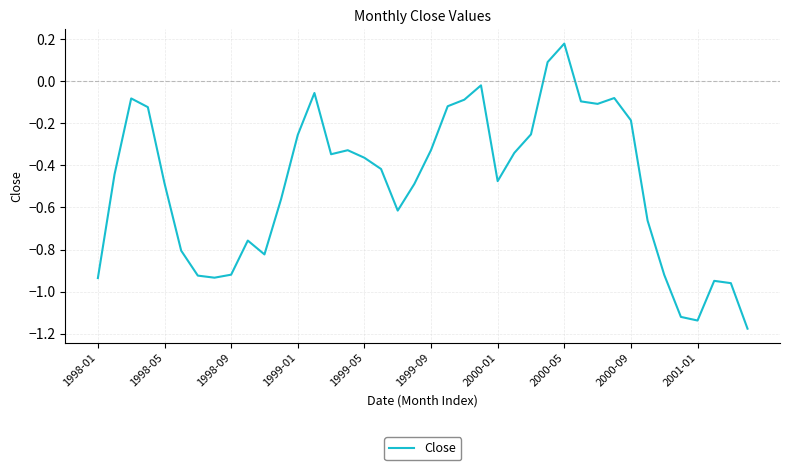

What is the difference between the maximum and minimum values?

1.4